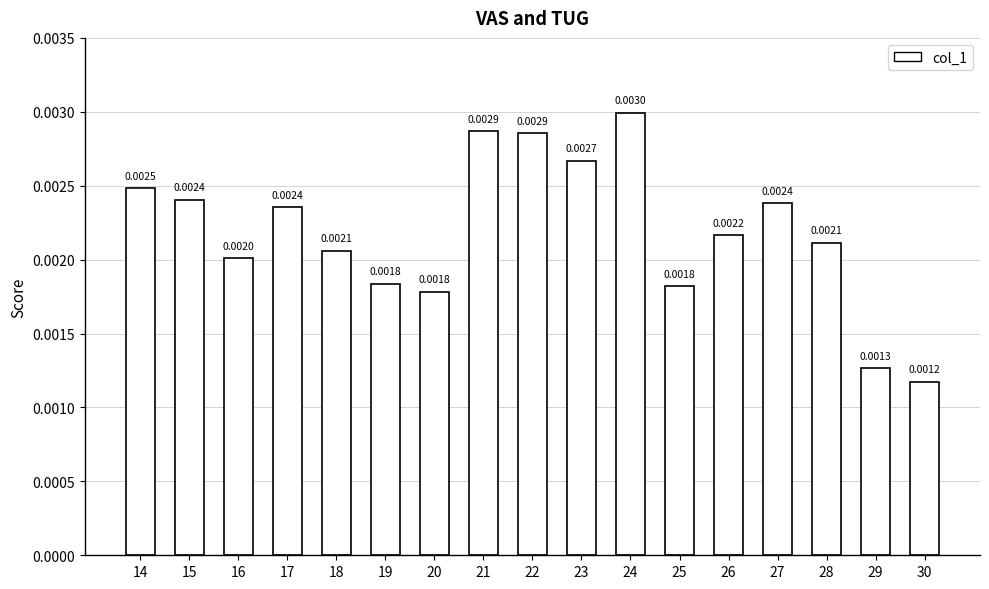

Which has a higher value, 17 or 22?

22